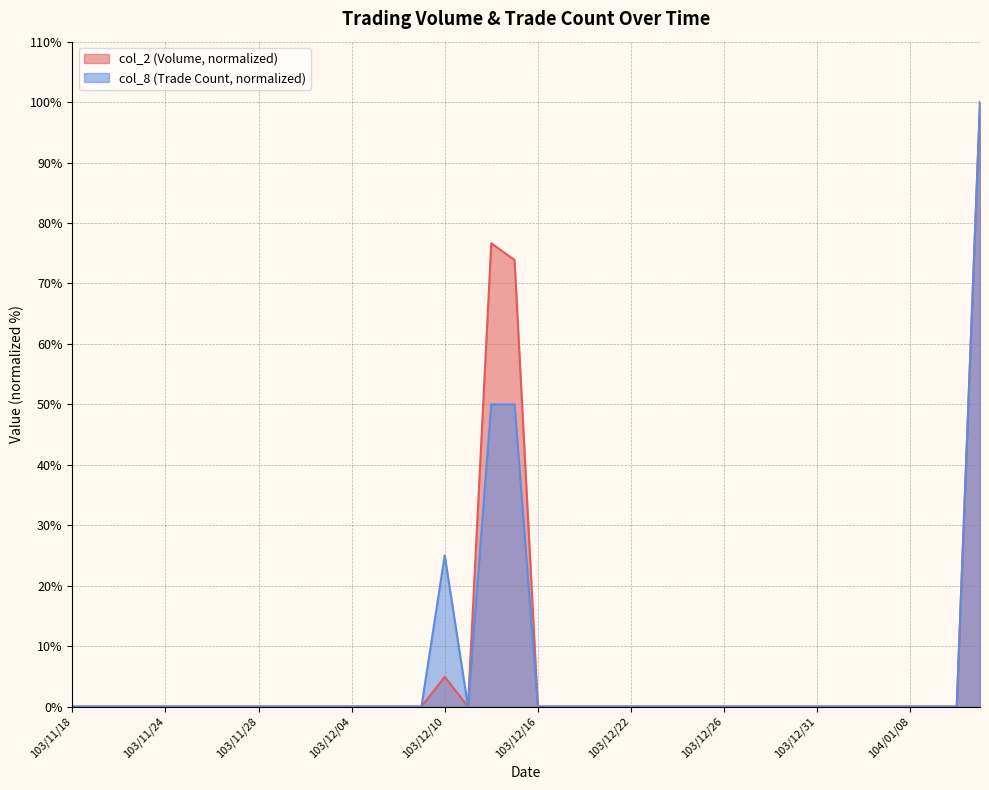

What are all the series names shown in the legend?

col_2 (Volume, normalized), col_8 (Trade Count, normalized)